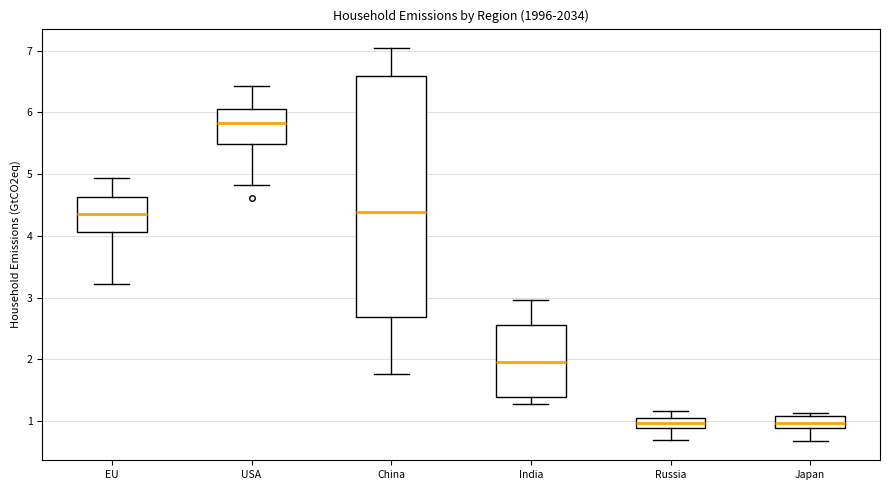

Which box's median line is the highest?

USA